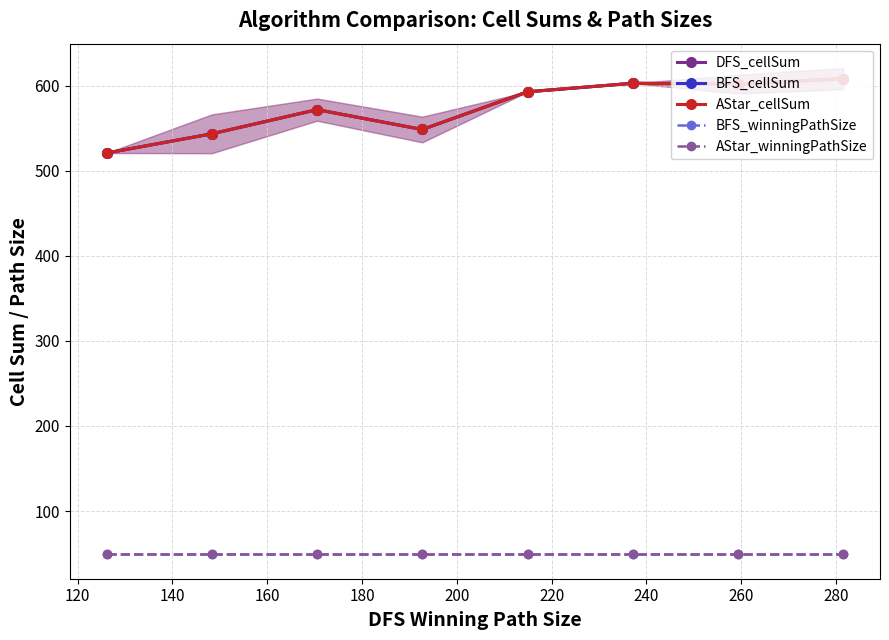

How many lines are shown in the chart?

5